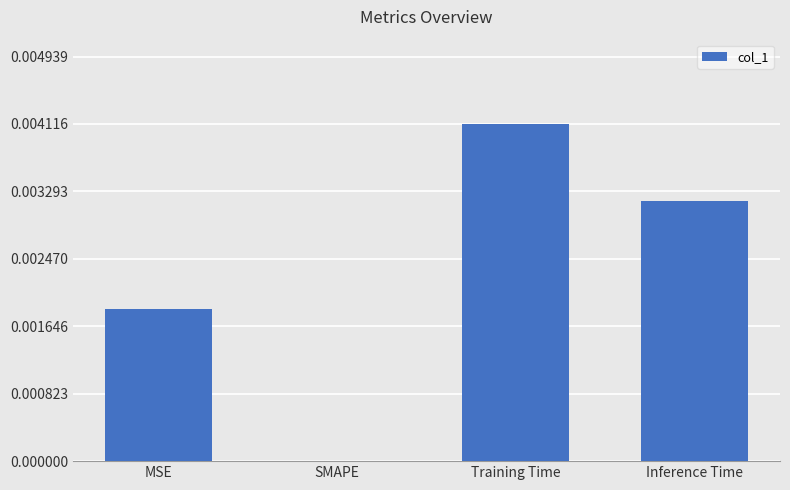

Which category has the highest value across all series?

Training Time